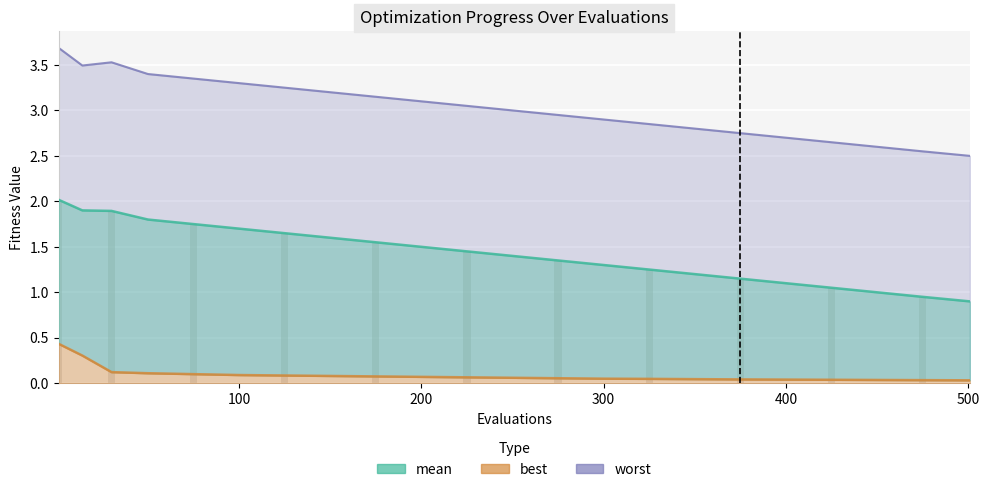

At how many categories does at least one series exceed 1?

22